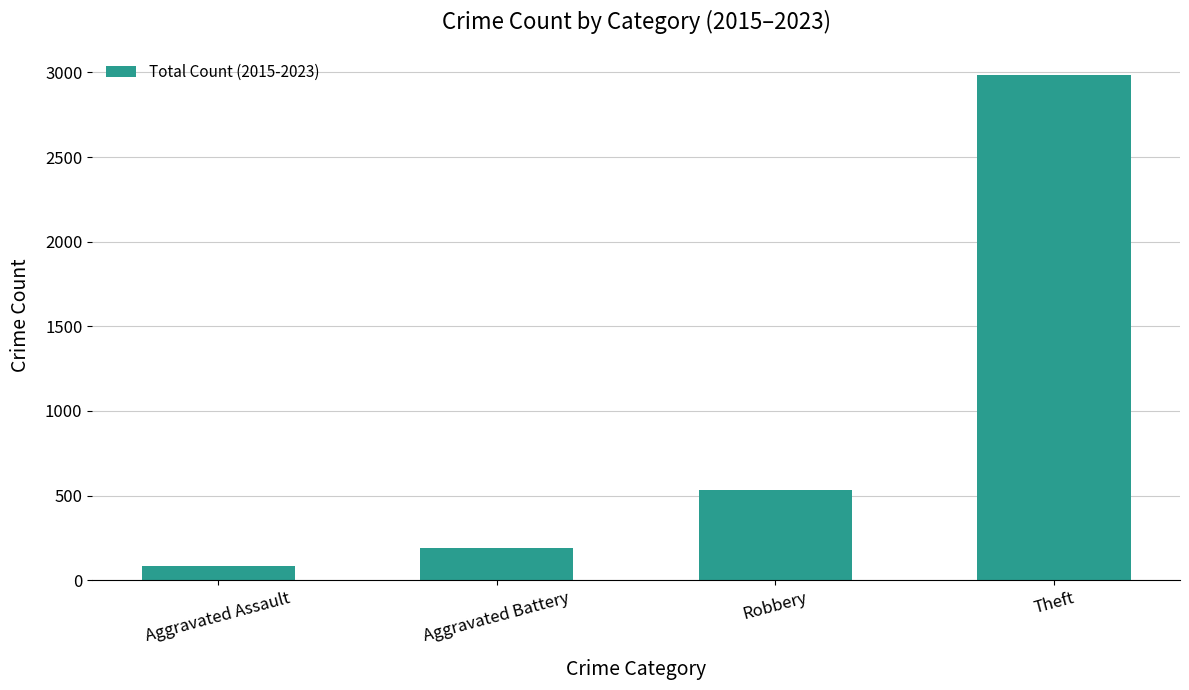

What is the maximum value shown in the chart?

2984